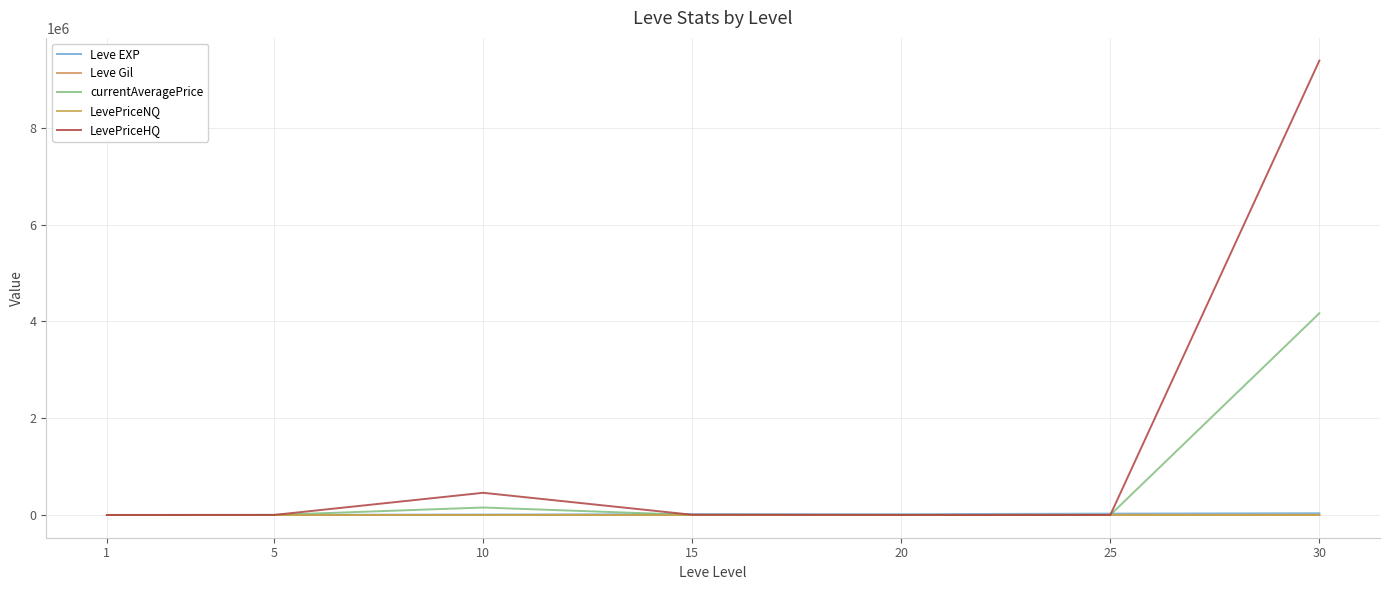

What is the approximate value of LevePriceNQ at 10?

1230.3